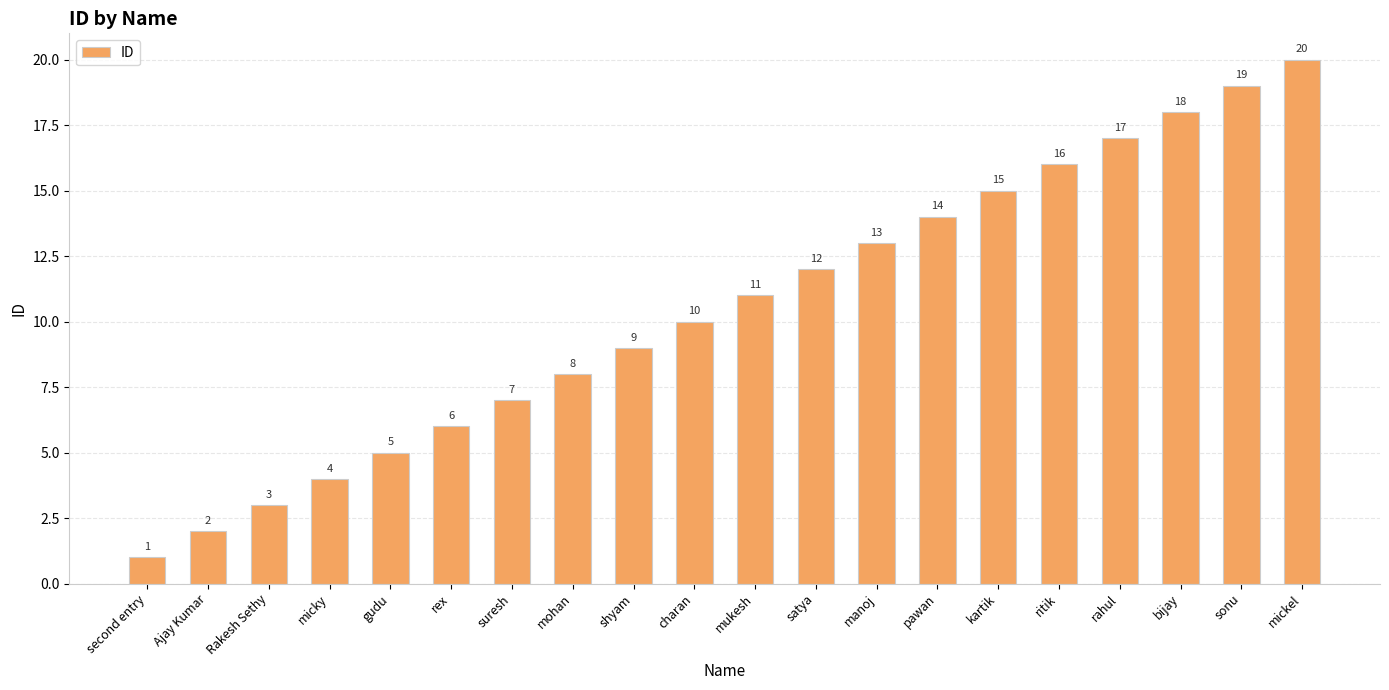

Which has a higher value, Ajay Kumar or kartik?

kartik